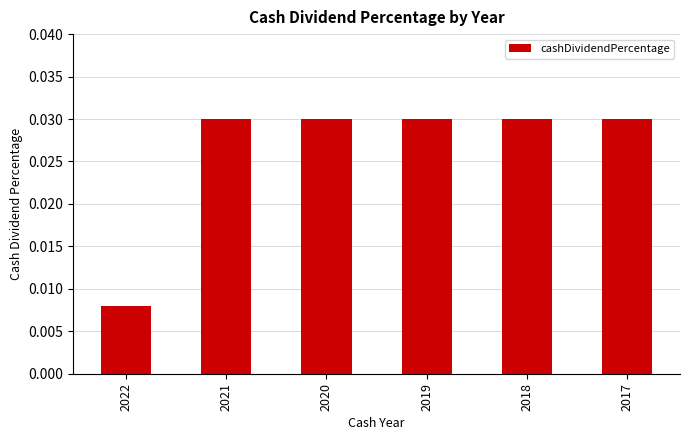

True or false: the data shows 0.1 at 2021.

False